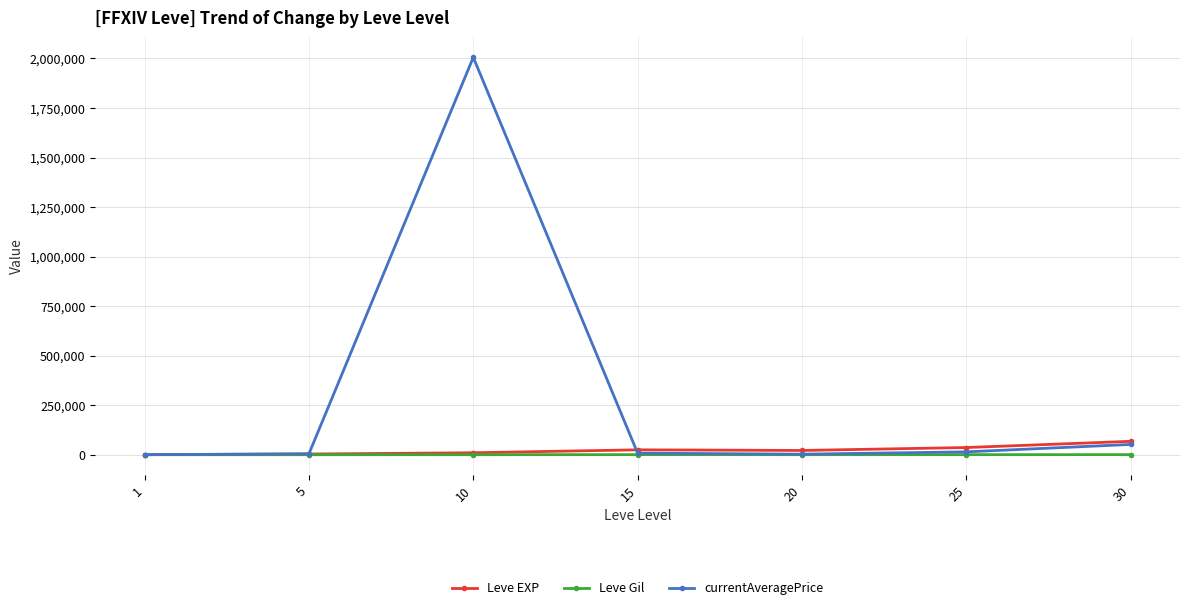

What is the maximum value for Leve EXP?

67730.0